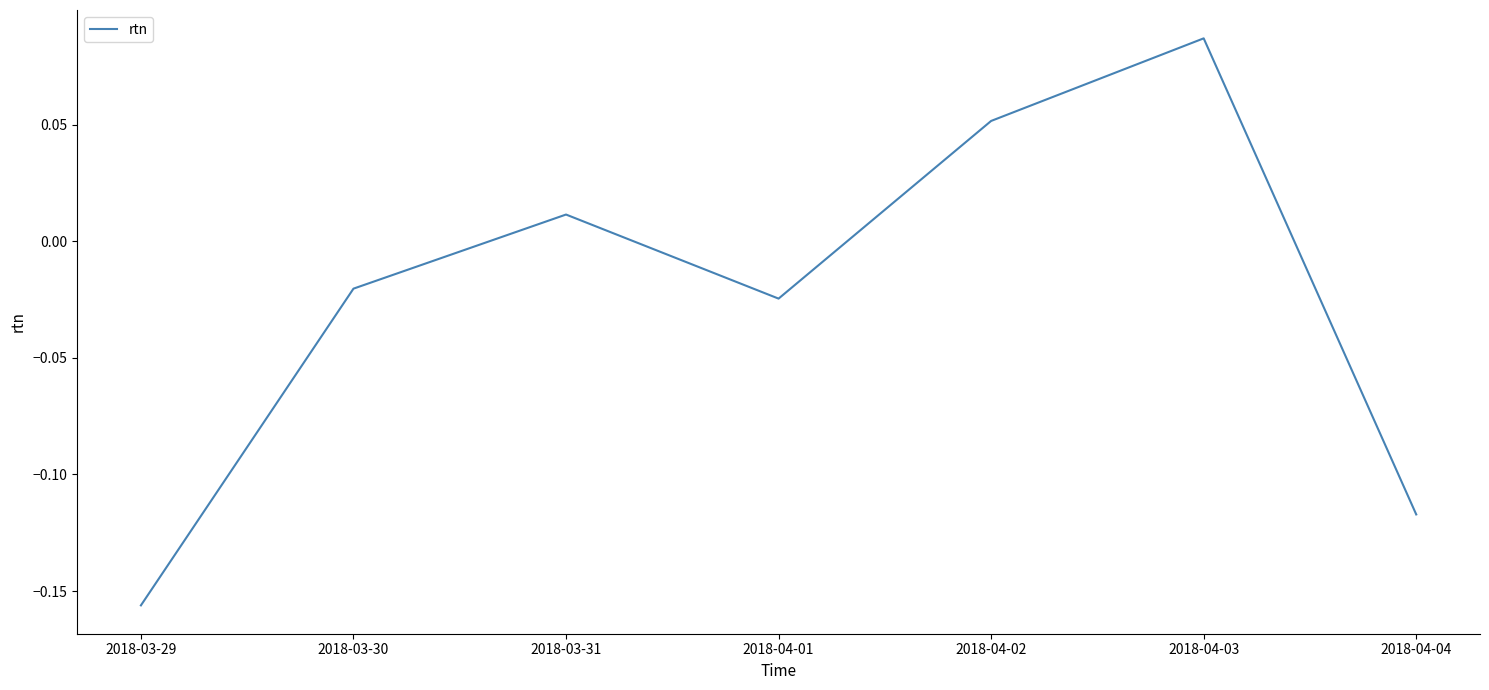

Where does the data first go above 0?

2018-03-31